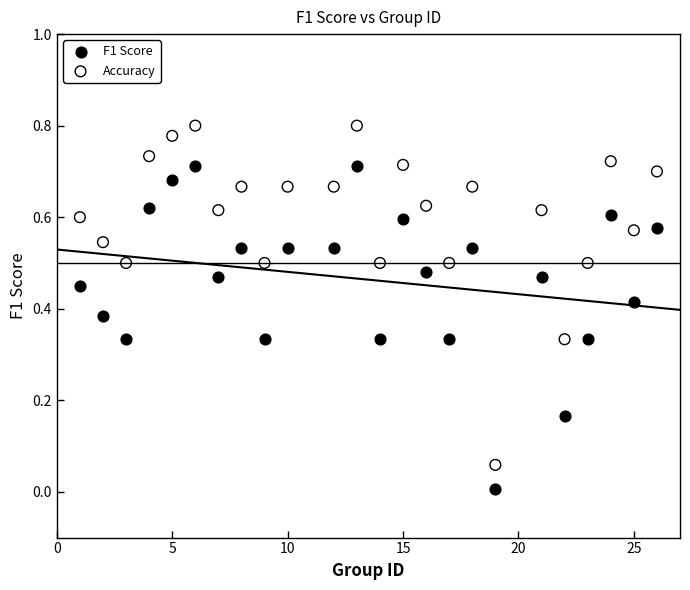

Which series reaches the minimum Y coordinate?

F1 Score